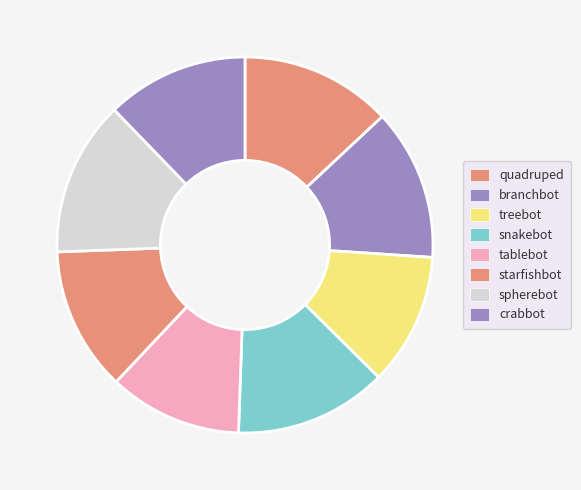

To the nearest percent, what is the combined percentage of starfishbot and snakebot?

26%